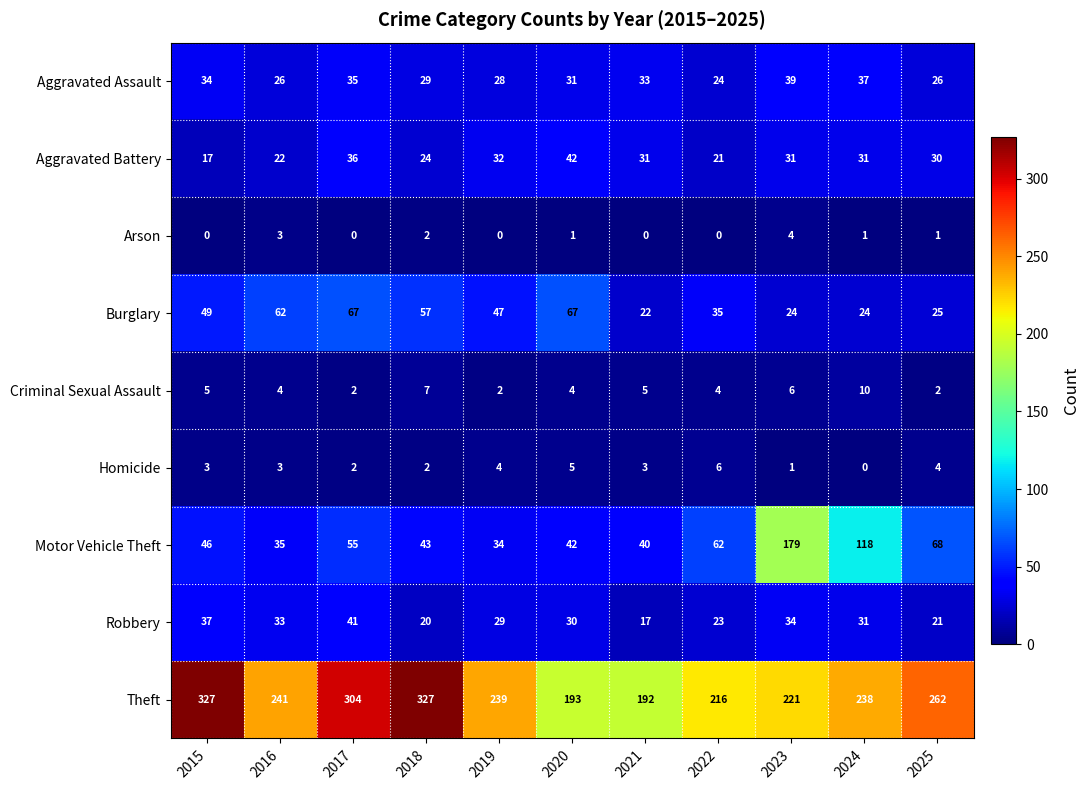

What is the difference between the Motor Vehicle Theft values at 2018 and 2019?

9